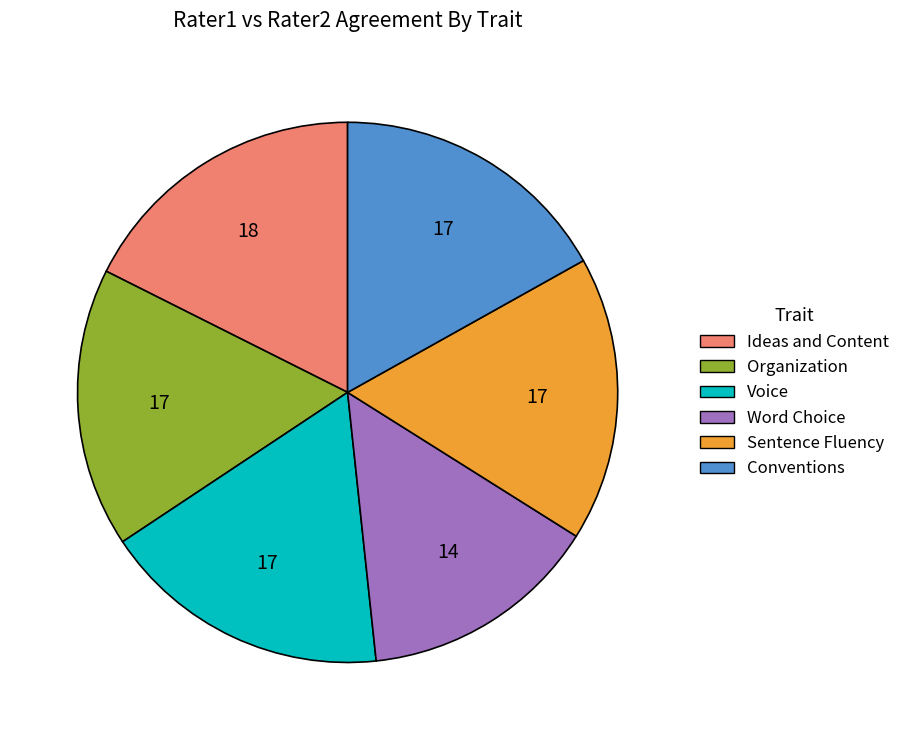

How many slices are in this pie chart?

6